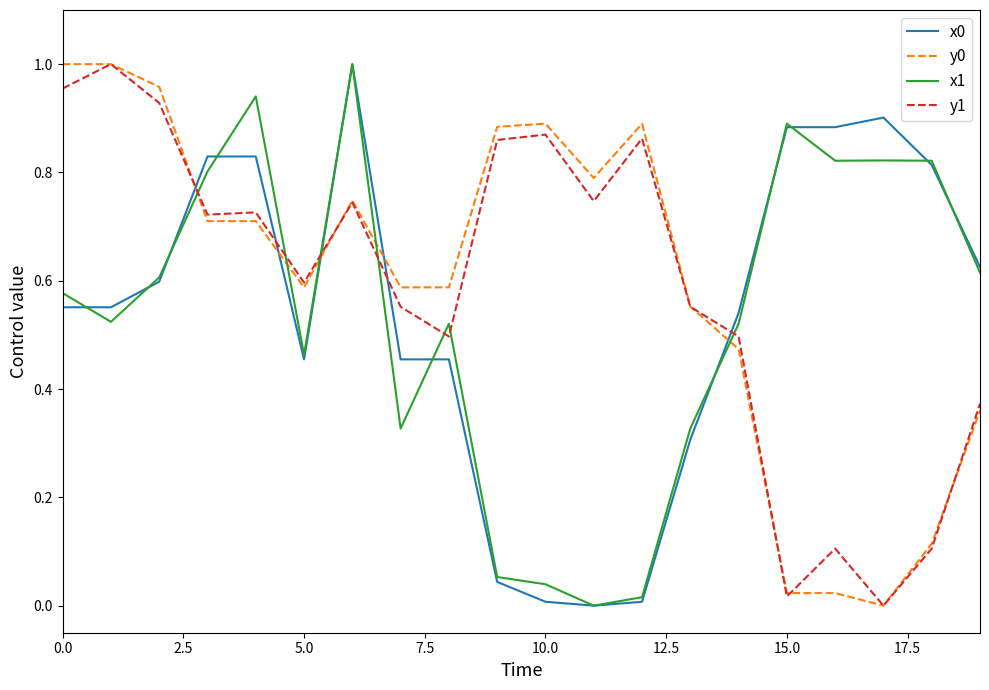

True or false: x0 and y1 intersect in this chart.

True